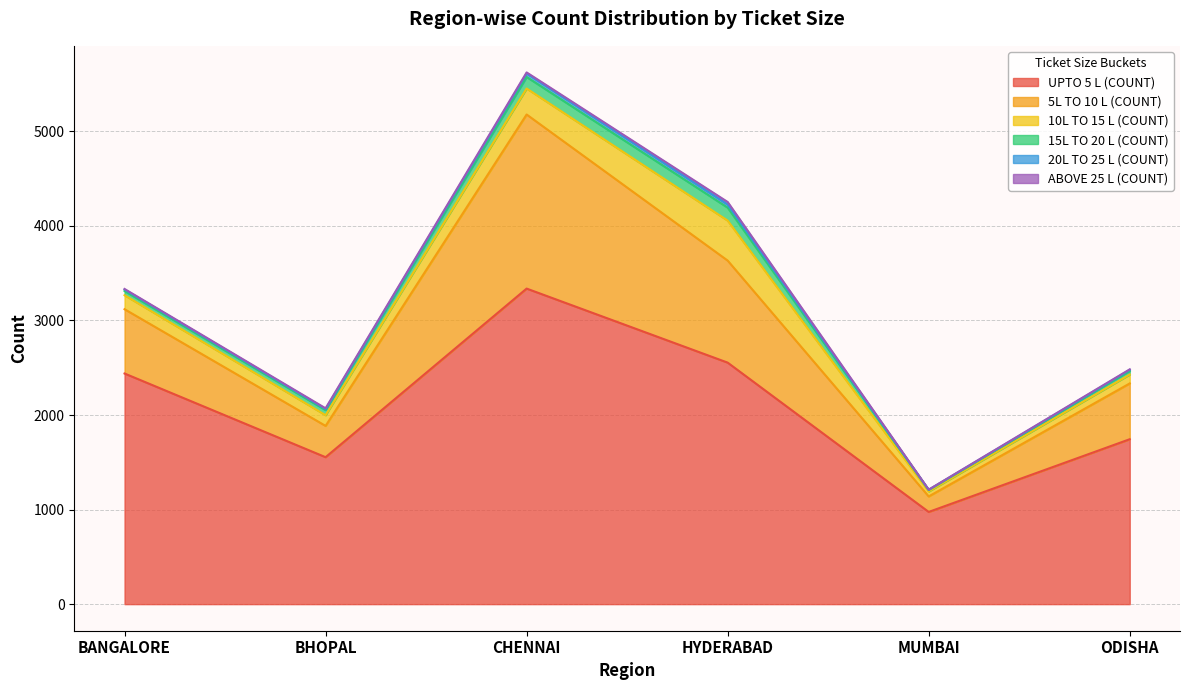

How many distinct data groups are displayed?

6